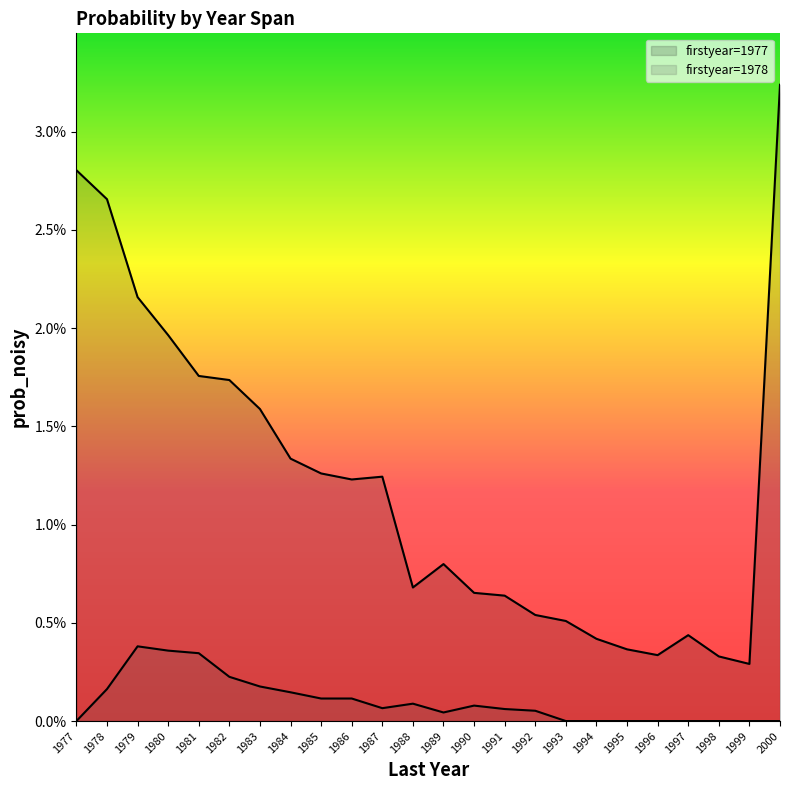

Does the chart have visible grid lines?

No